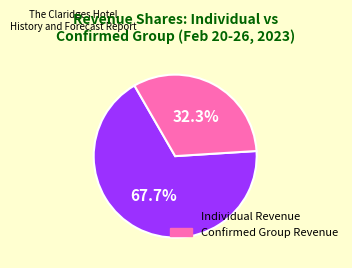

Is there any slice that represents more than half of the pie?

Yes